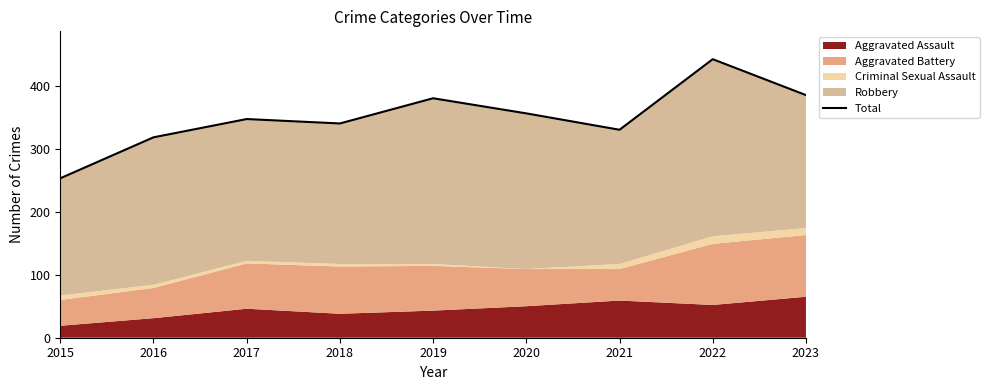

Where is the first local maximum?

2017